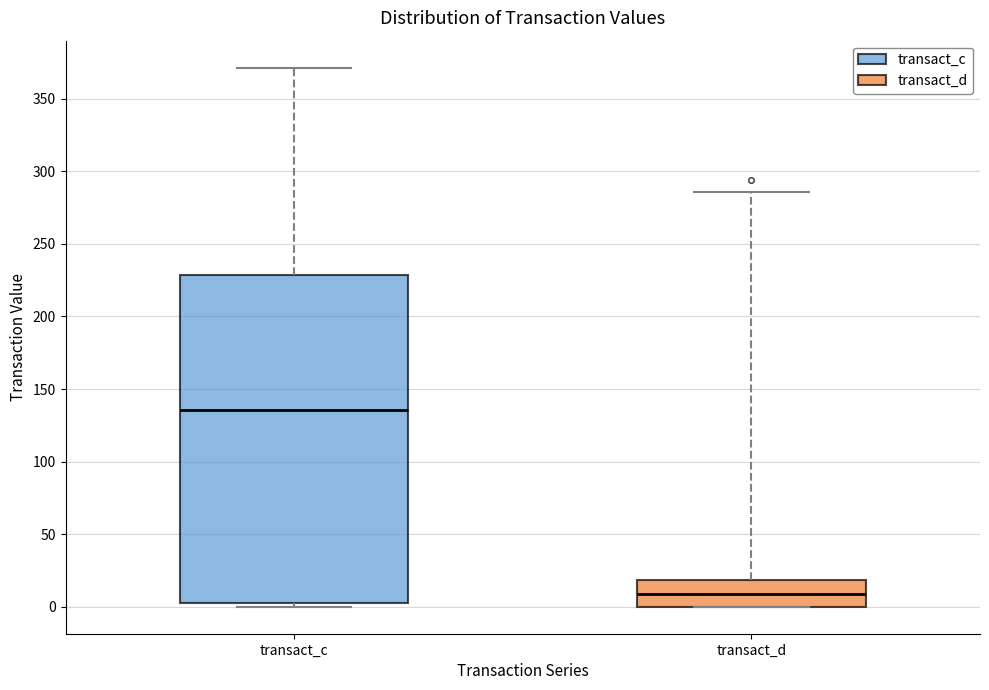

Reading left to right, read every box against the y-axis: the position of its median line, the range the box covers, and the ends of its whiskers. The values are not printed on the chart, so give them approximately, as read against the axis.

transact_c: median 135, box 0 to 230, whiskers 0 (just below the box's lower edge) to 370
transact_d: median 10, box 0 to 20, whiskers 0 to 285